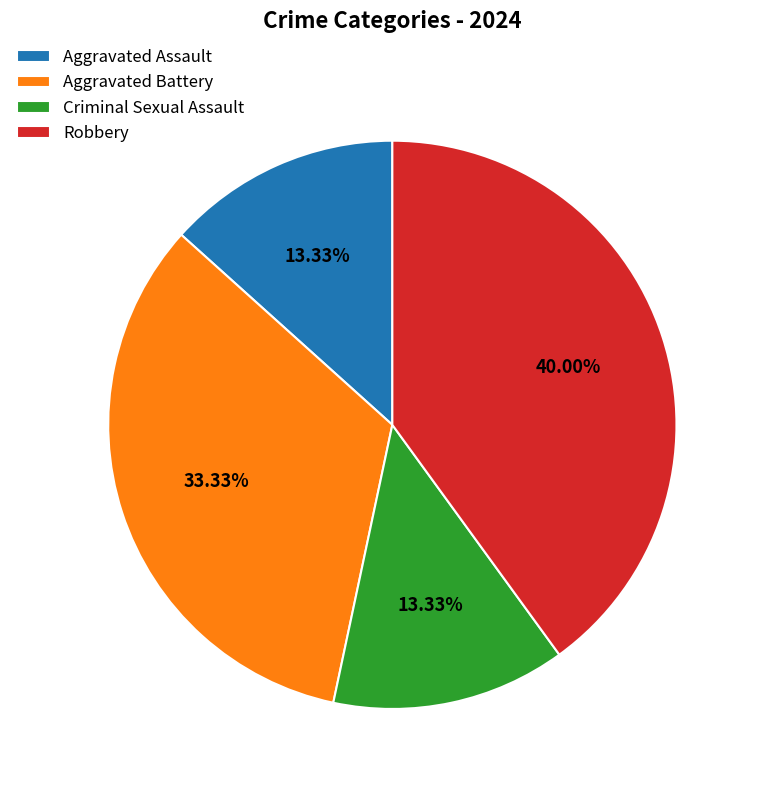

How many segments does this pie chart have?

4